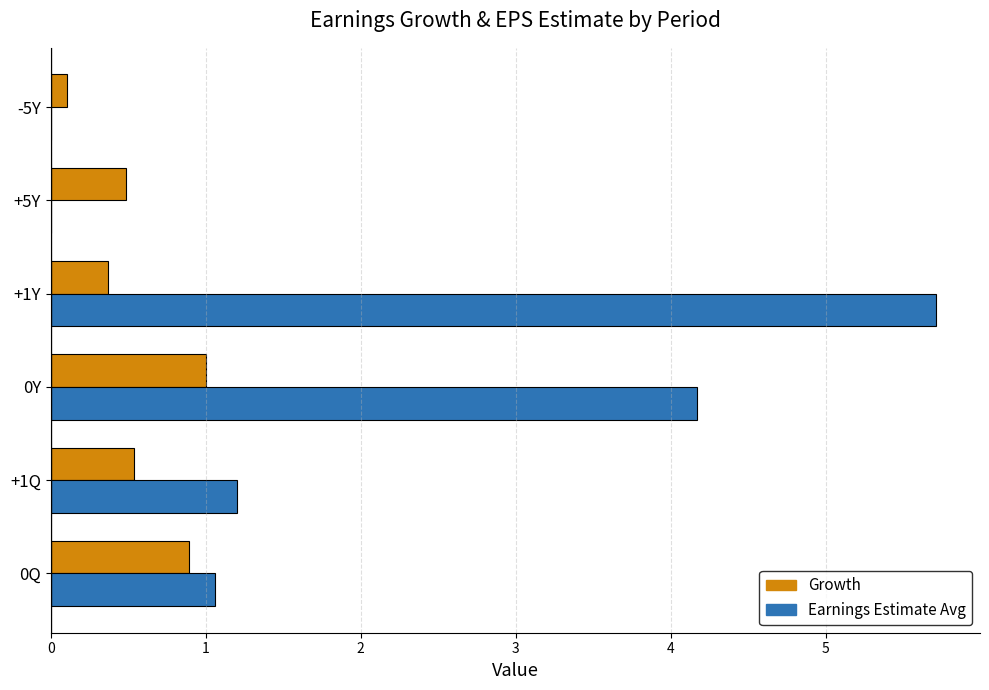

What is the sum of all Growth values?

3.4